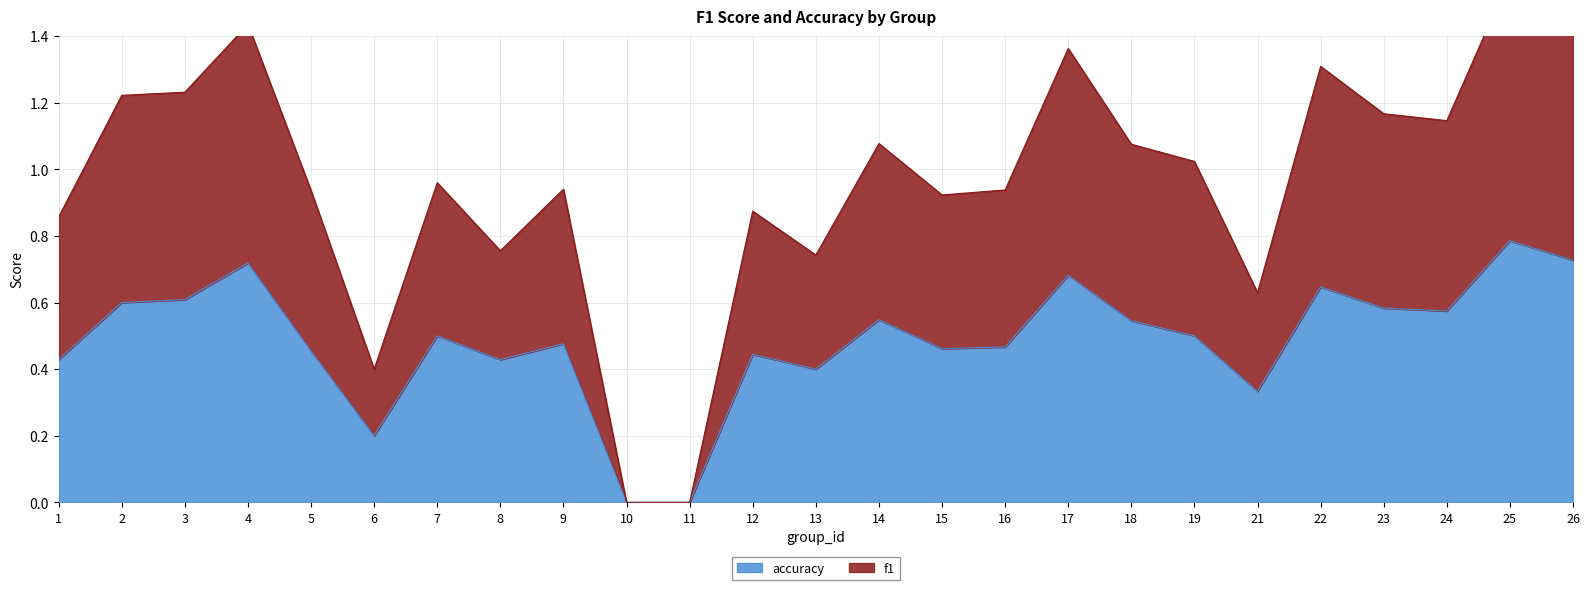

Which series has the widest spread of values?

f1